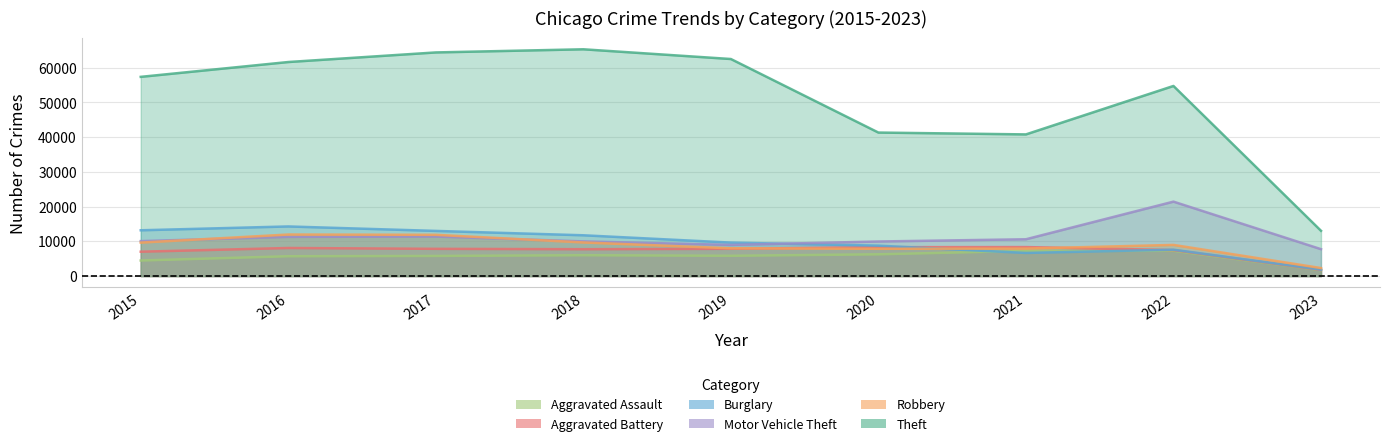

Does the chart have visible grid lines?

Yes